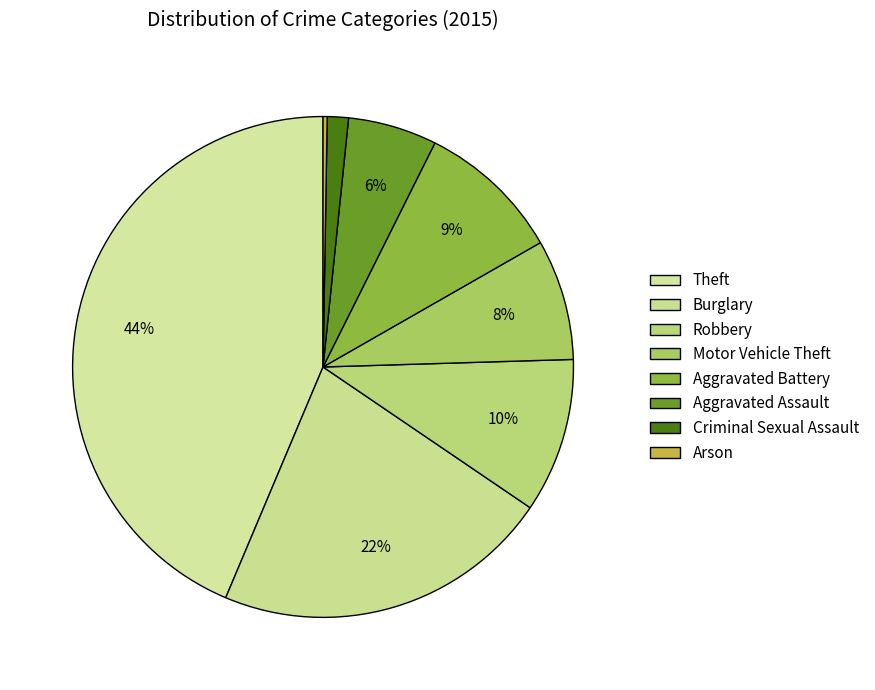

Rank the categories by value from highest to lowest.

Theft, Burglary, Robbery, Aggravated Battery, Motor Vehicle Theft, Aggravated Assault, Criminal Sexual Assault, Arson